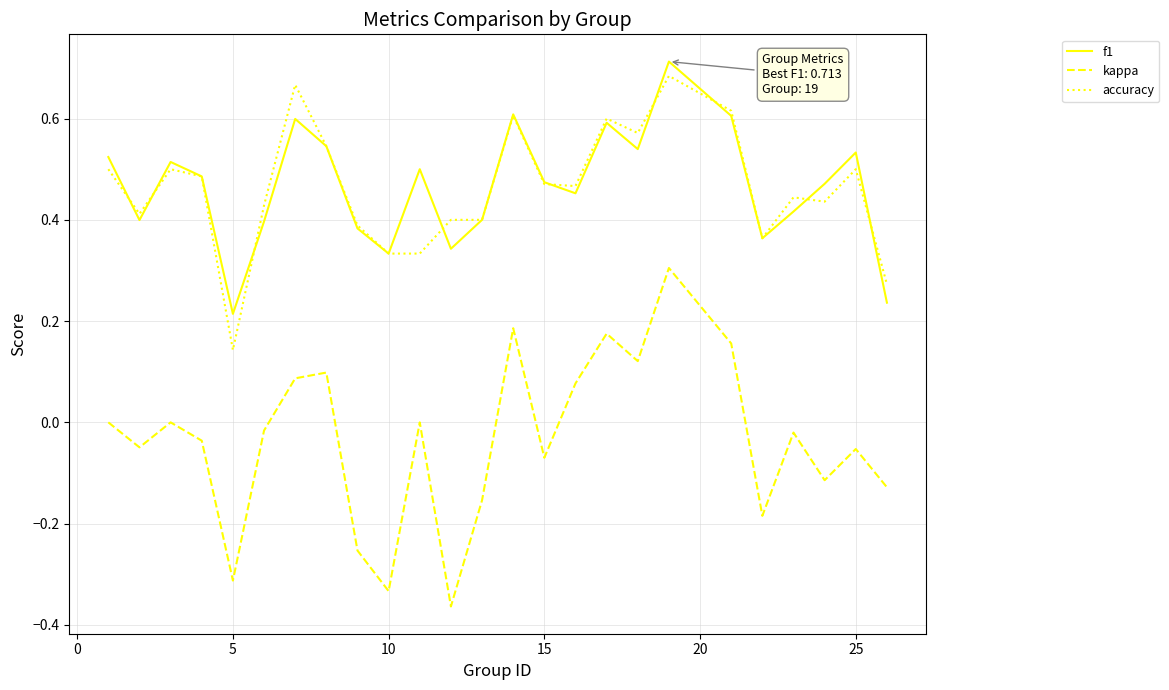

Which series has the widest spread of values?

kappa